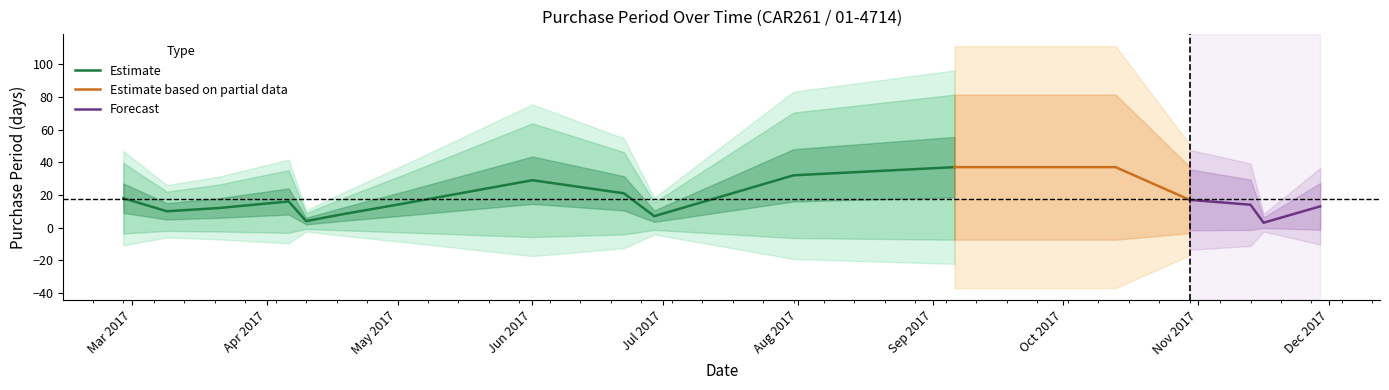

What is the average value?

17